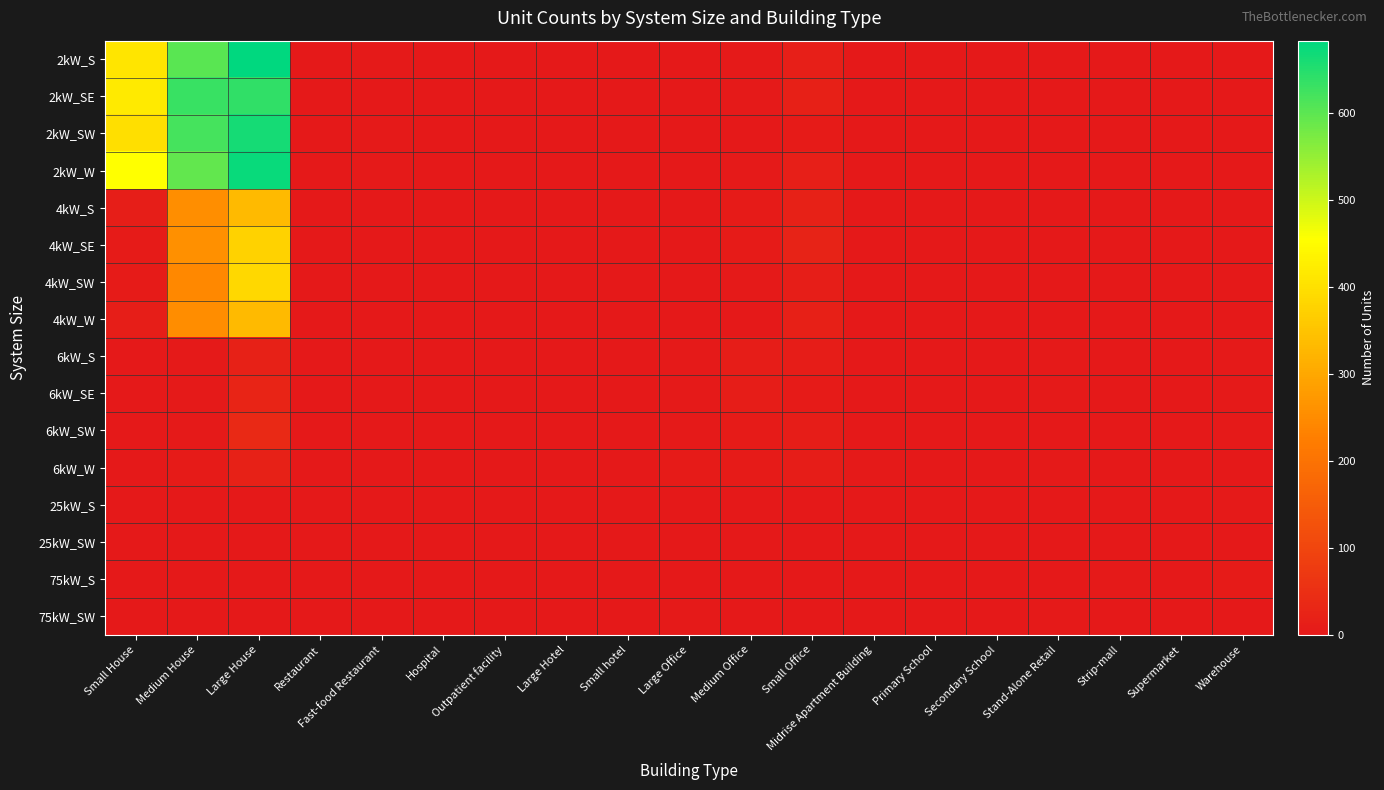

List the series in order of their peak value, highest first.

2kW_S, 2kW_W, 2kW_SW, 2kW_SE, 4kW_SW, 4kW_SE, 4kW_S, 4kW_W, 6kW_SW, 6kW_SE, 6kW_S, 6kW_W, 75kW_S, 75kW_SW, 25kW_S, 25kW_SW